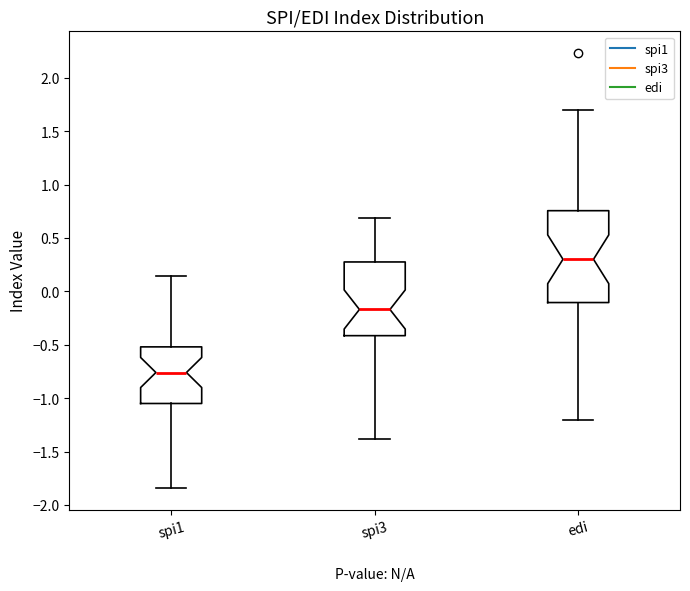

Which box has the highest median line?

edi